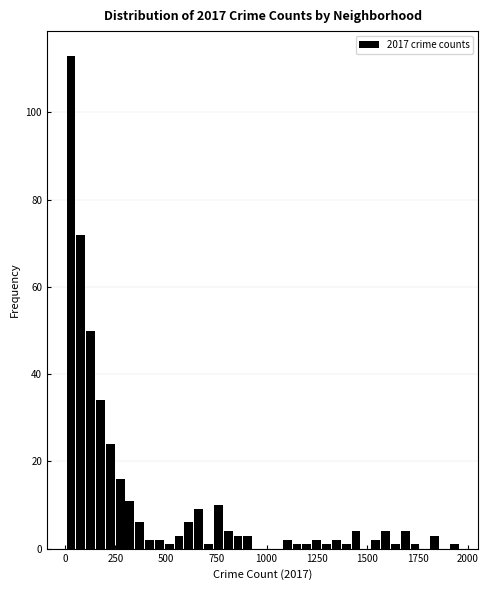

Read against the x-axis, roughly where is the centre of the tallest bar?

50